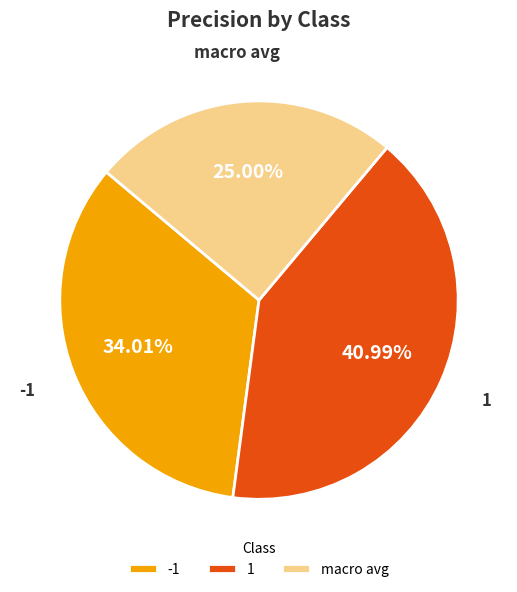

Is the sum of 1 and macro avg greater than half?

Yes